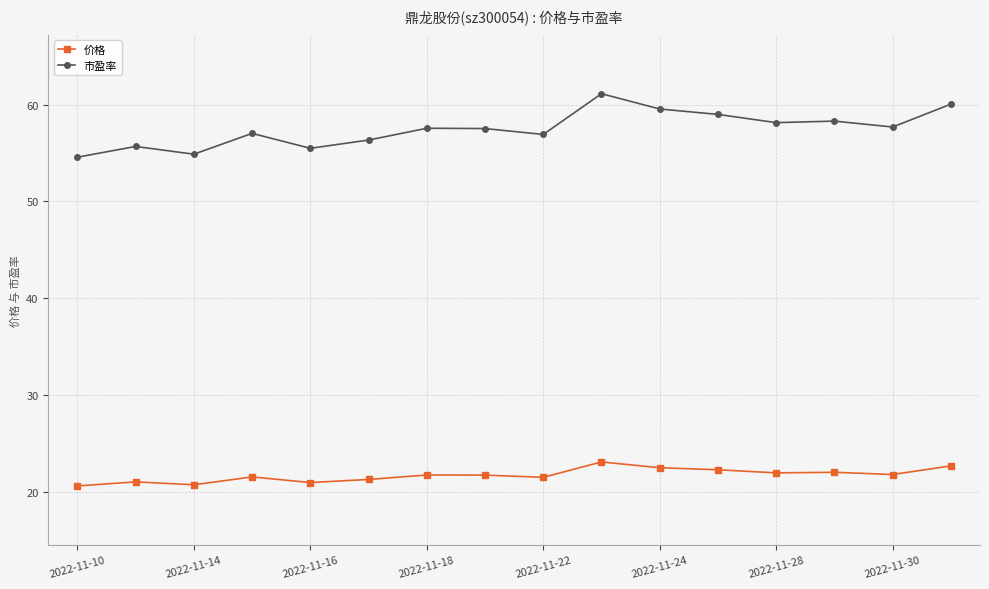

What is the difference between the maximum and minimum values in the 价格 series?

2.5